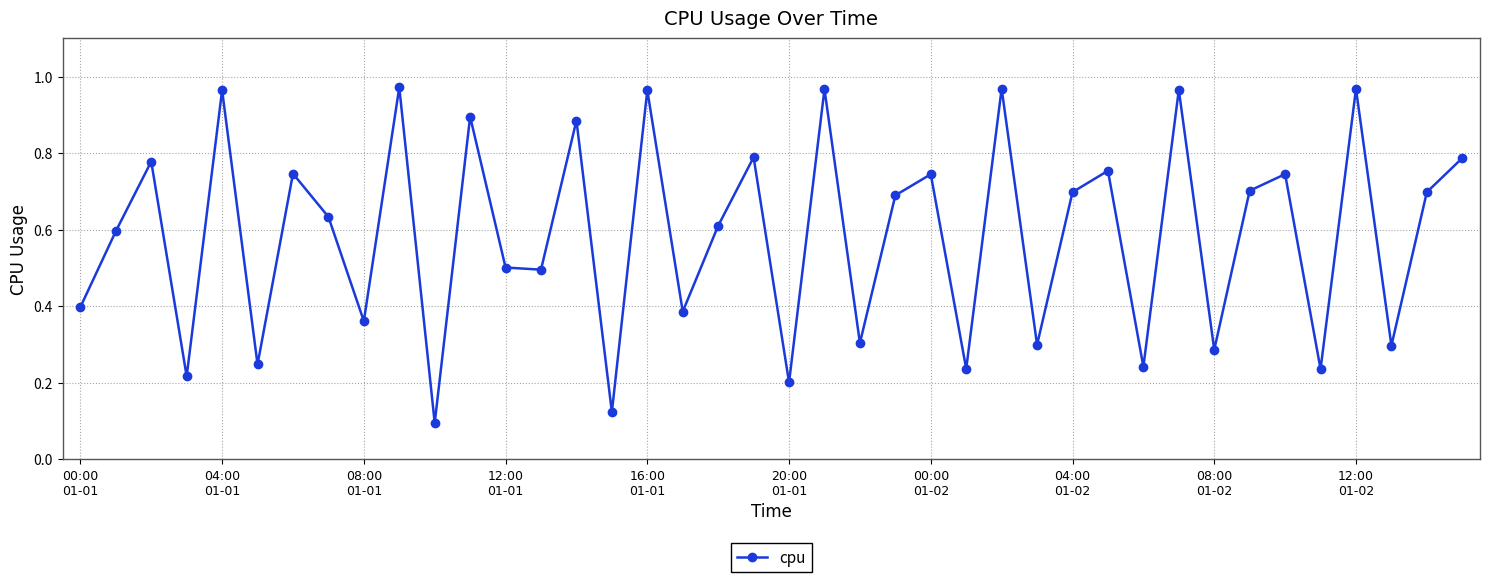

How many interior local valleys (lower than both neighbors) does the data have?

15